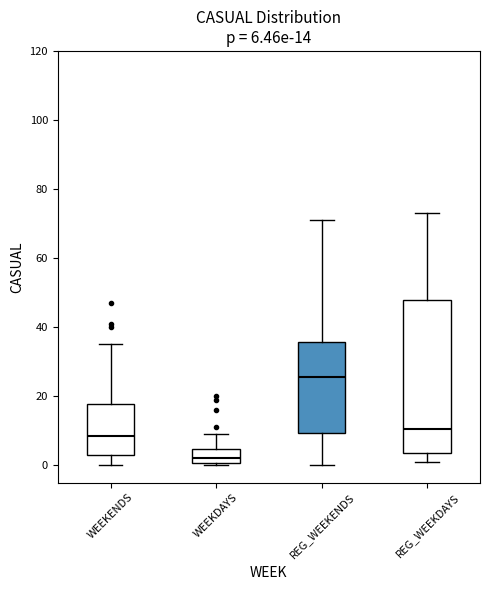

Which box is the tallest, from its lower edge to its upper edge?

REG_WEEKDAYS